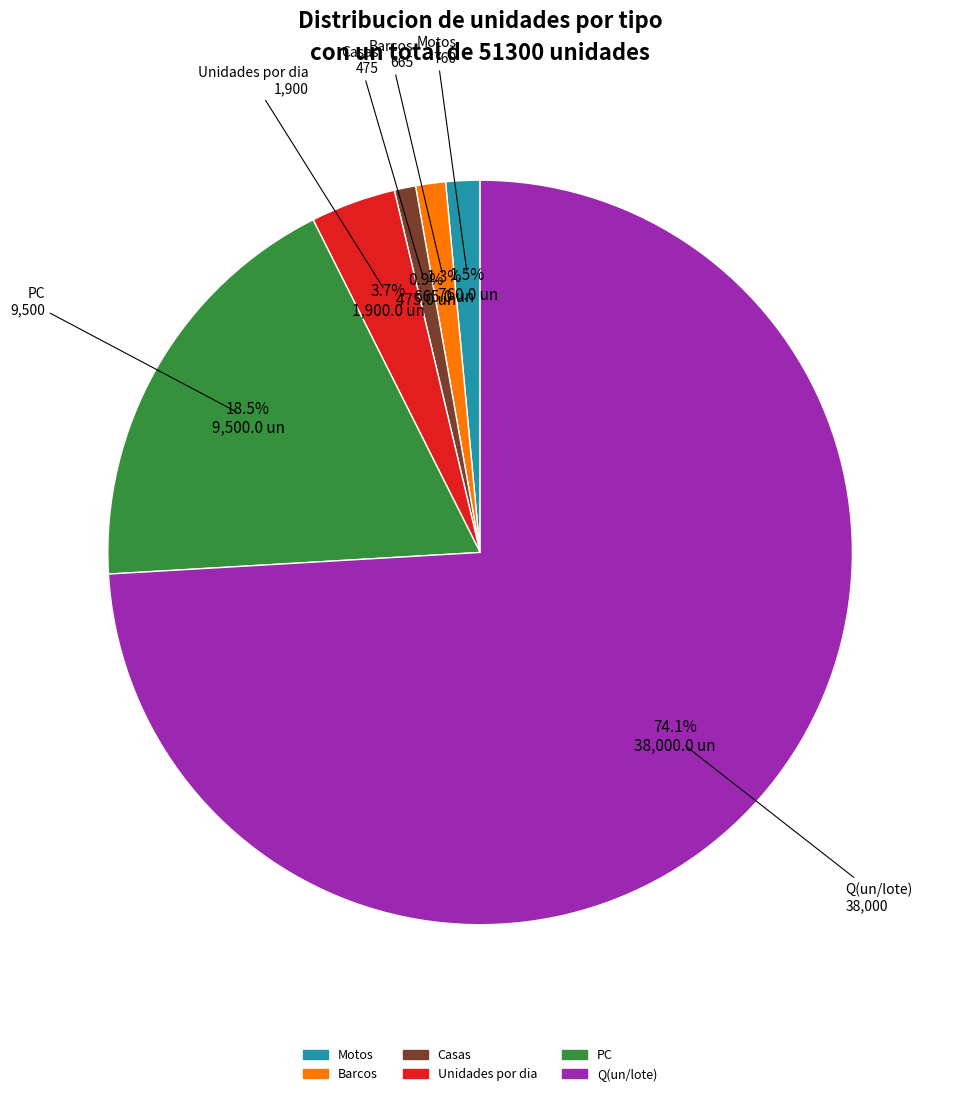

True or false: Q(un/lote) accounts for 74% of the total.

True